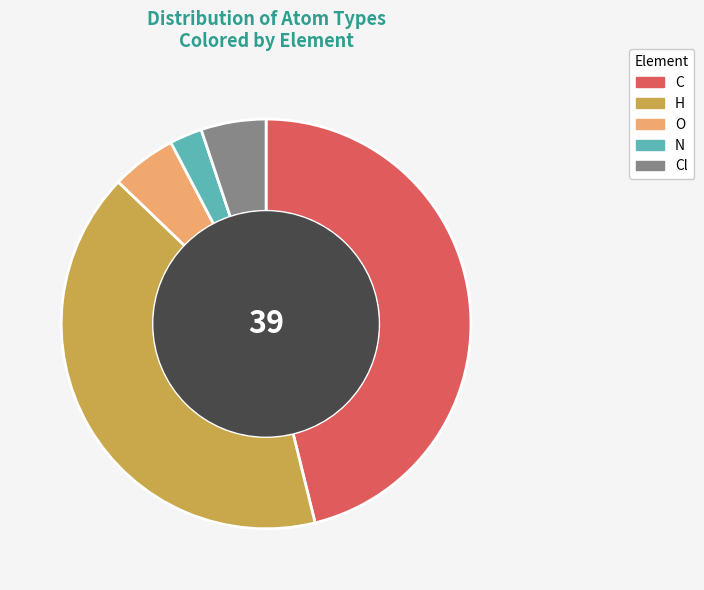

Count the number of slices in the pie.

5